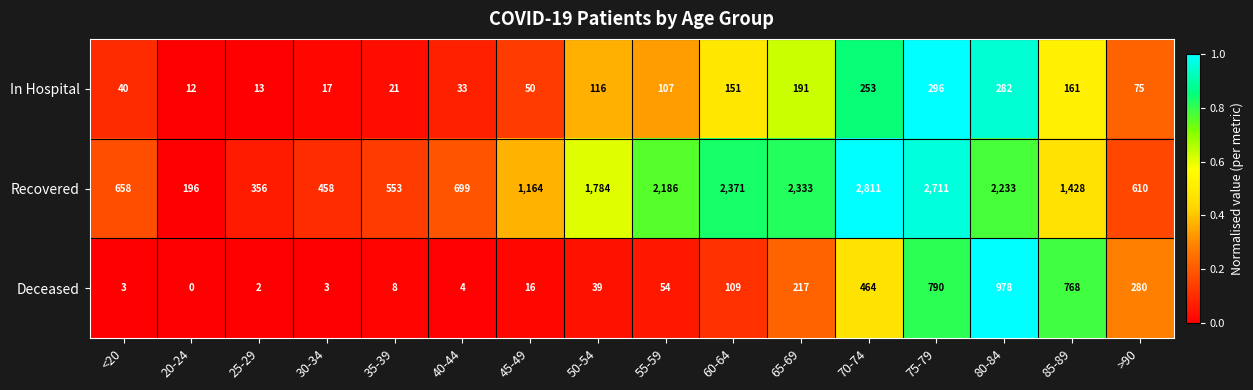

Which series has the largest range (max minus min)?

Recovered